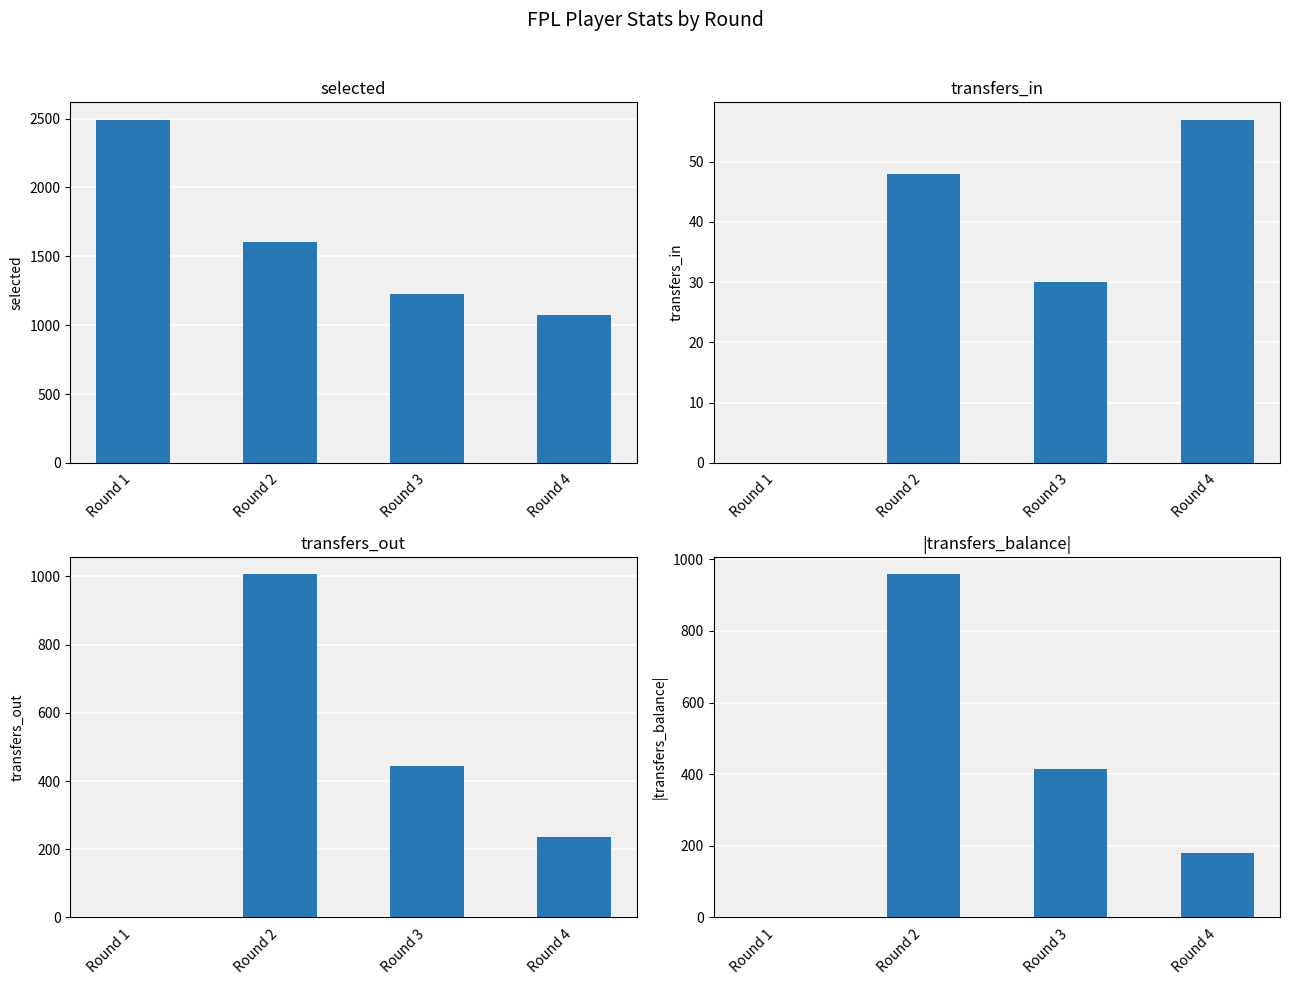

Where is transfers_in nearest to the value 28?

Round 3